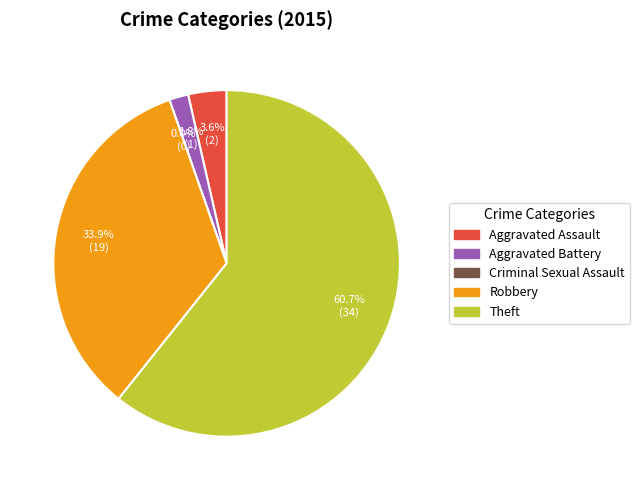

The Robbery slice represents 47% of the pie. True or false?

False